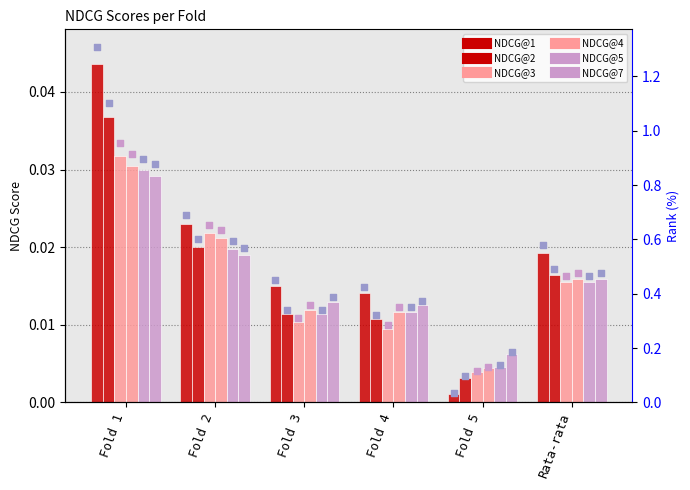

What is the total value across all series at Fold 1?

0.2